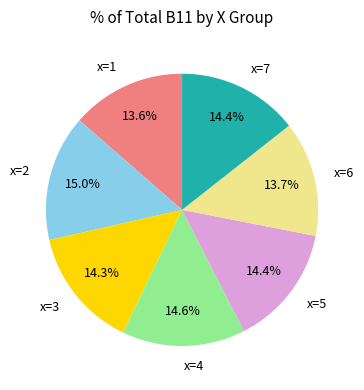

What is the ratio of the value at x=2 to the value at x=6?

1.1